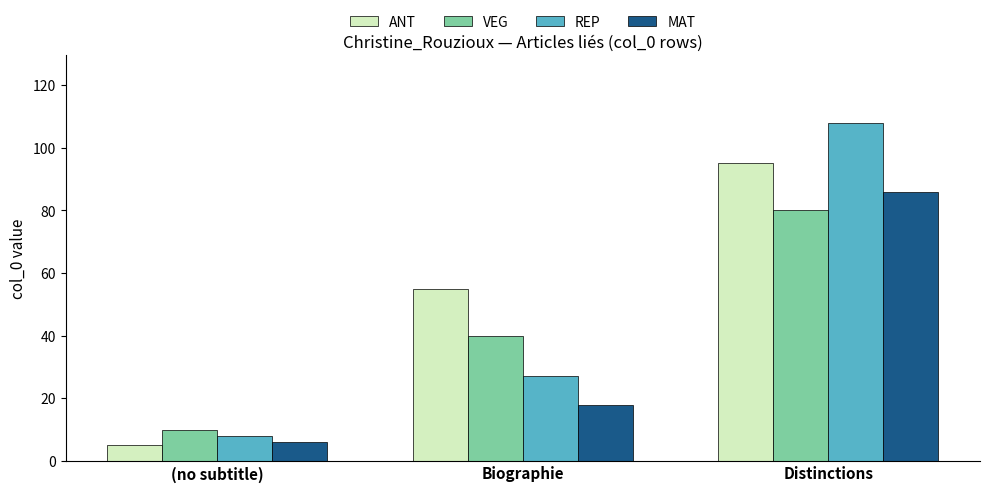

How many series are shown in this chart?

4